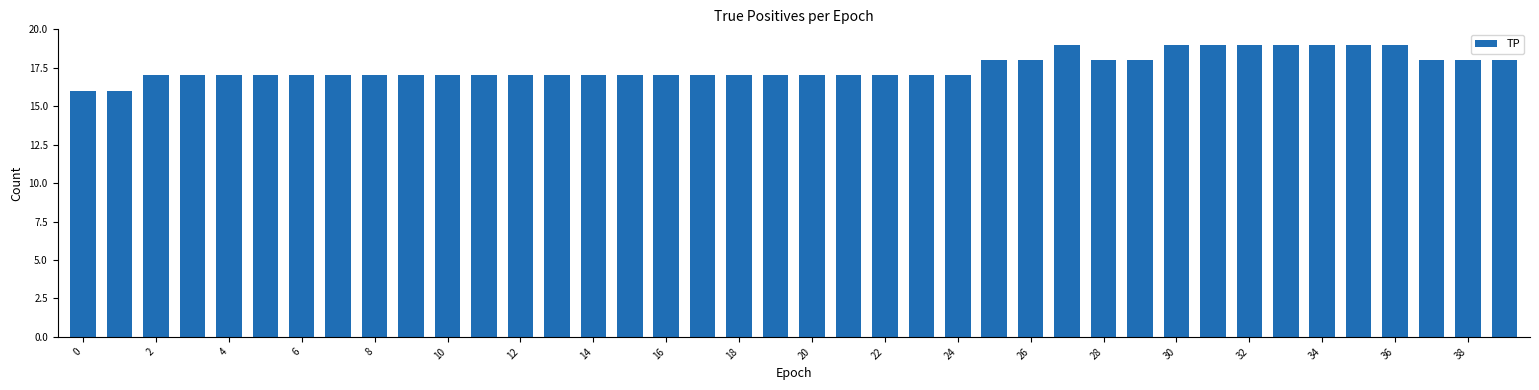

Does the chart contain stacked bars?

No